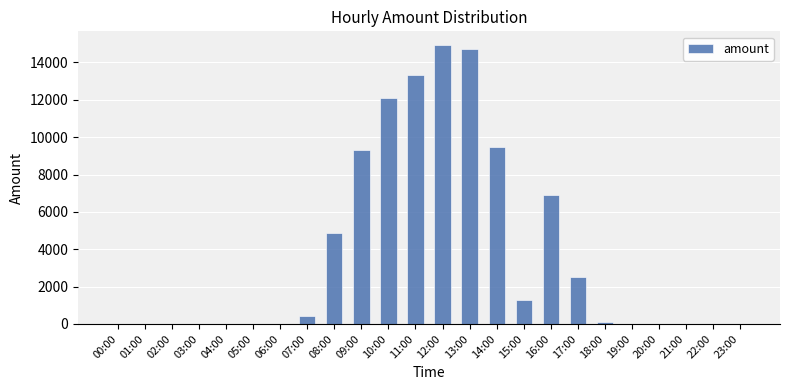

Count the number of data series in this chart.

1